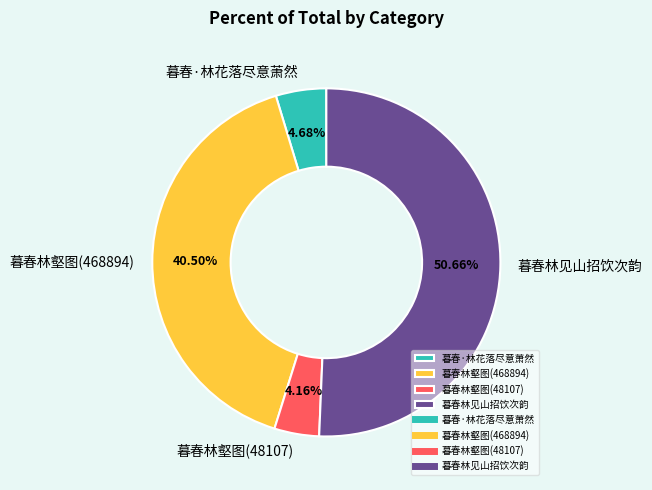

Count the number of slices in the pie.

4